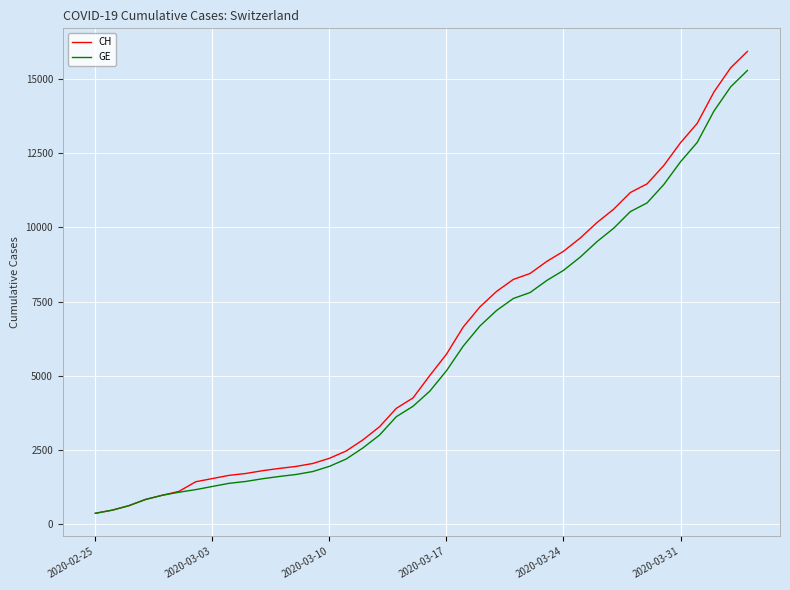

What position from the right is 32?

8